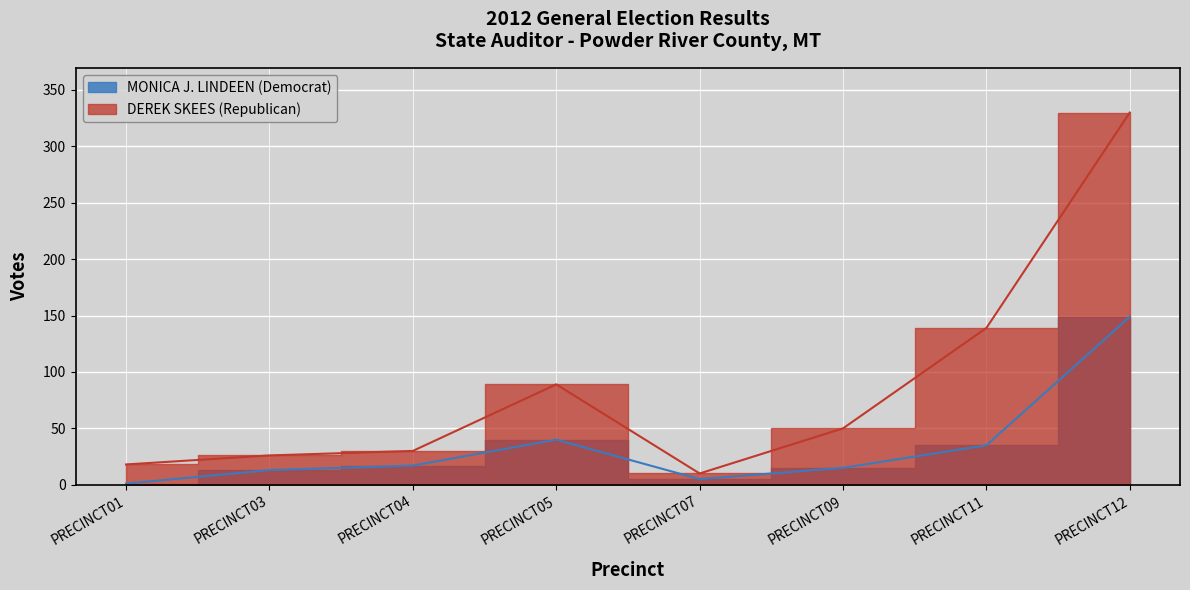

Reading right to left, what are all the values shown in this chart?

MONICA J. LINDEEN (Democrat): PRECINCT12=149	PRECINCT11=35	PRECINCT09=15	PRECINCT07=5	PRECINCT05=40	PRECINCT04=17	PRECINCT03=13	PRECINCT01=1
DEREK SKEES (Republican): PRECINCT12=330	PRECINCT11=139	PRECINCT09=50	PRECINCT07=10	PRECINCT05=89	PRECINCT04=30	PRECINCT03=26	PRECINCT01=18